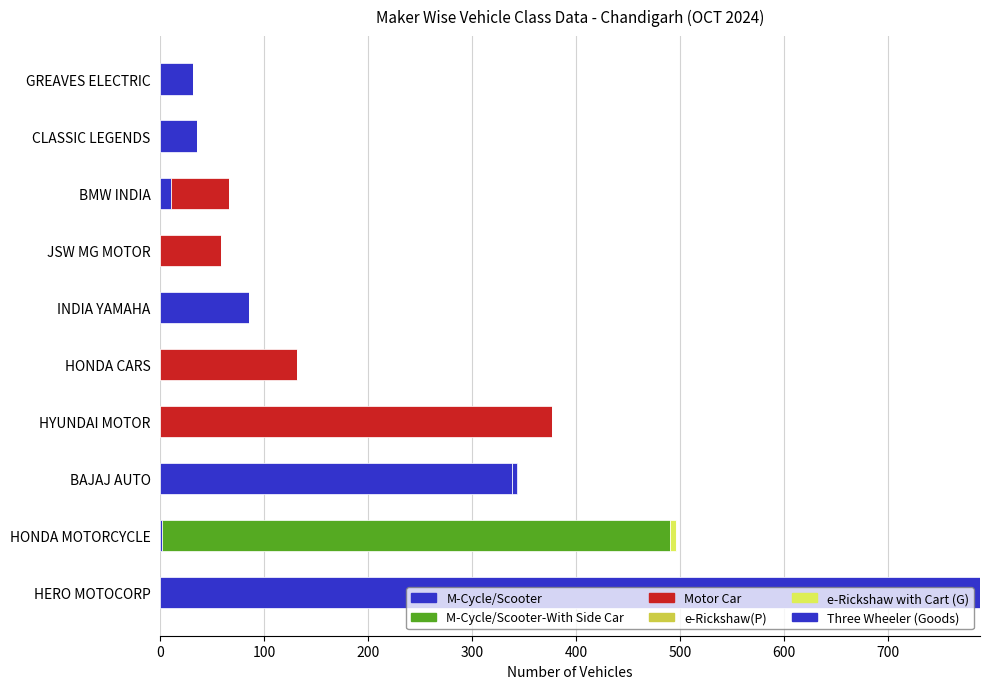

How many categories are shown in the chart?

10